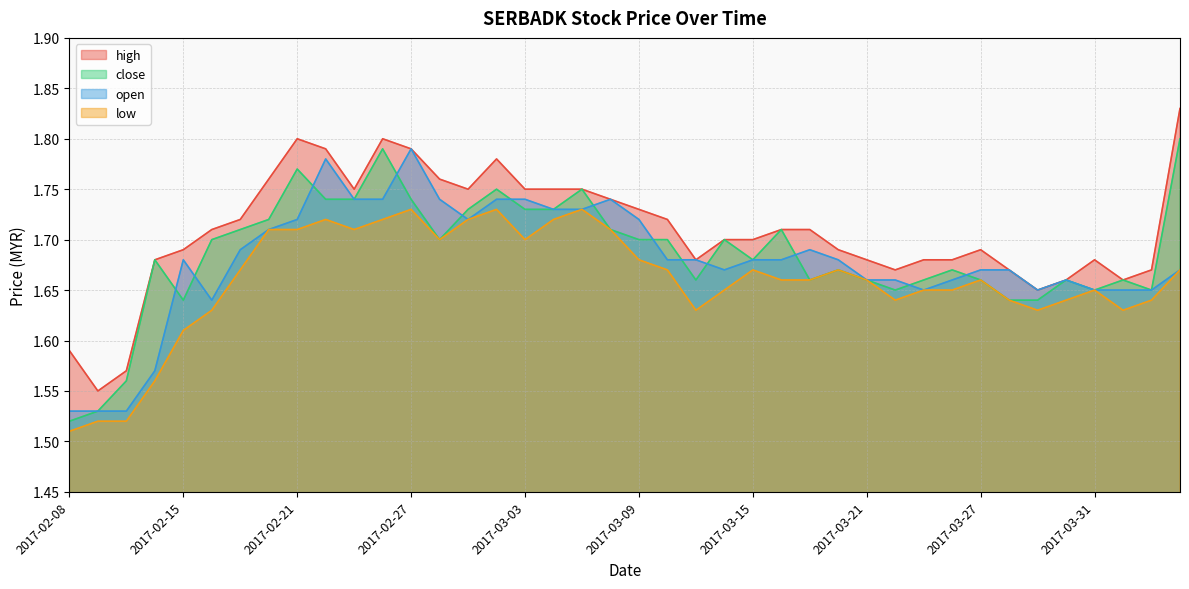

What is the label of the 5th point from the right?

2017-03-30